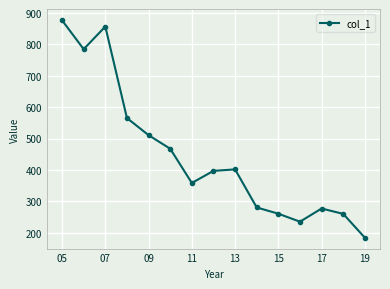

What is the average value?

447.8